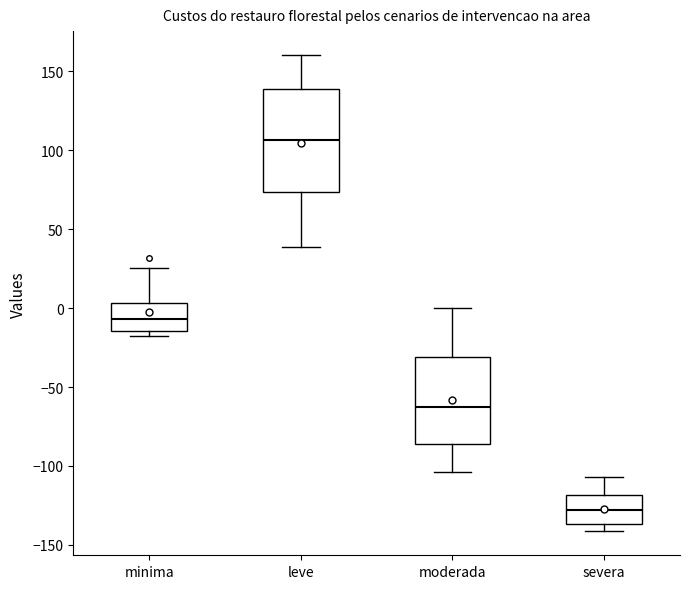

Which box has the highest median line?

leve